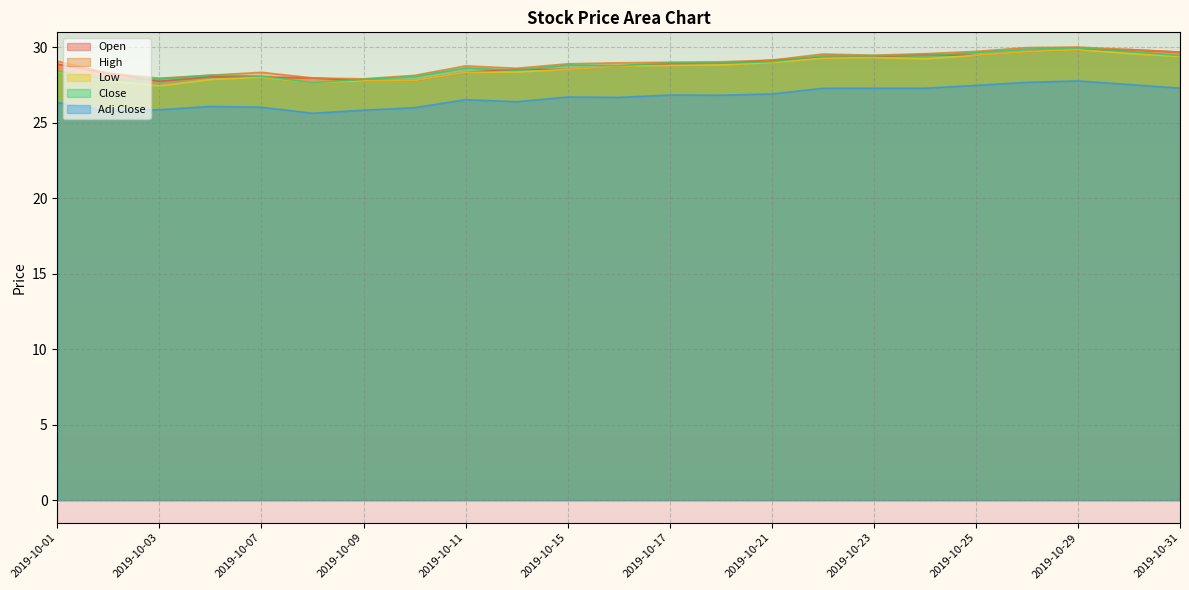

Between 2019-10-30 and 2019-10-14, which is larger?

2019-10-30